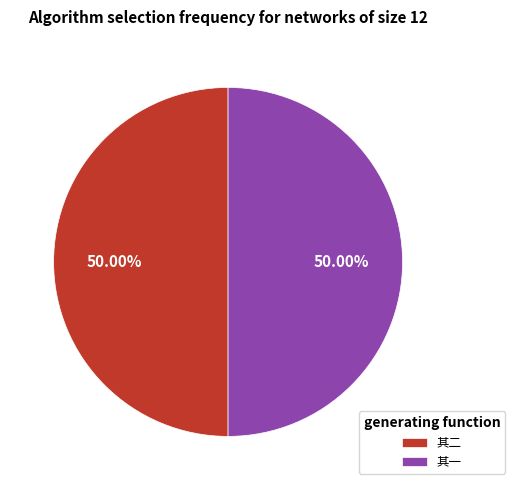

Approximately how many times larger is the value at 其二 compared to 其一?

1.0